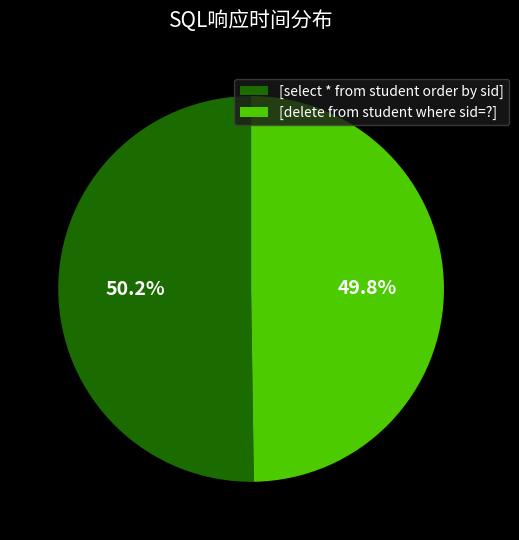

Does any single category account for the majority?

Yes